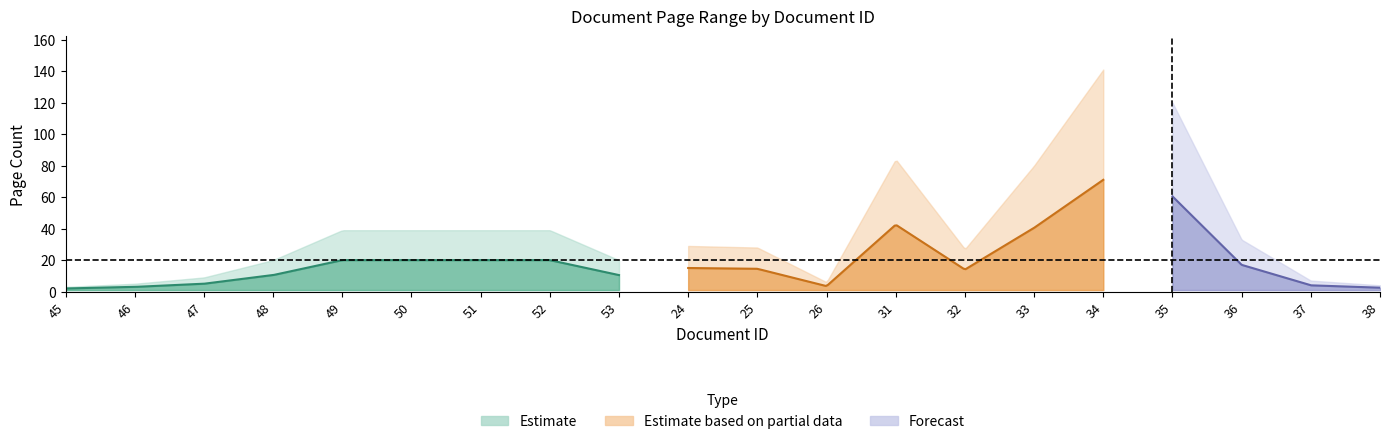

Which has a higher value, 47 or 46?

47